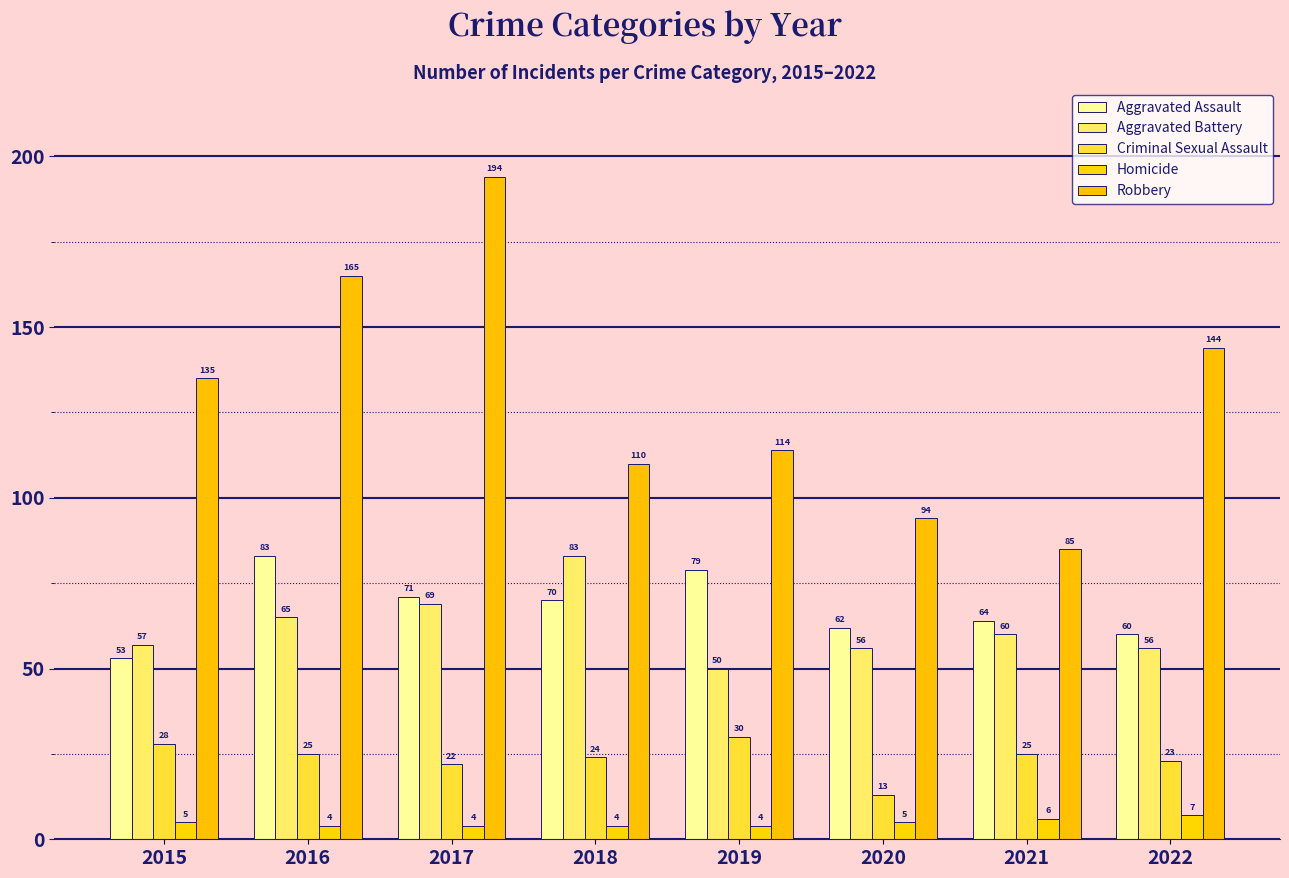

How many data points does each series have?

8